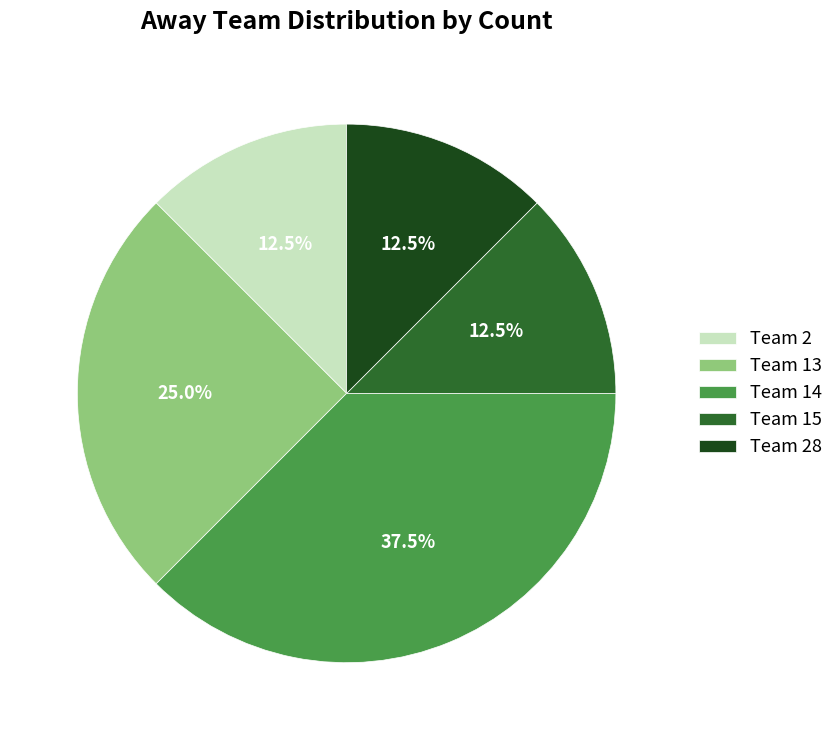

How much of the chart is everything except Team 13?

75.0%